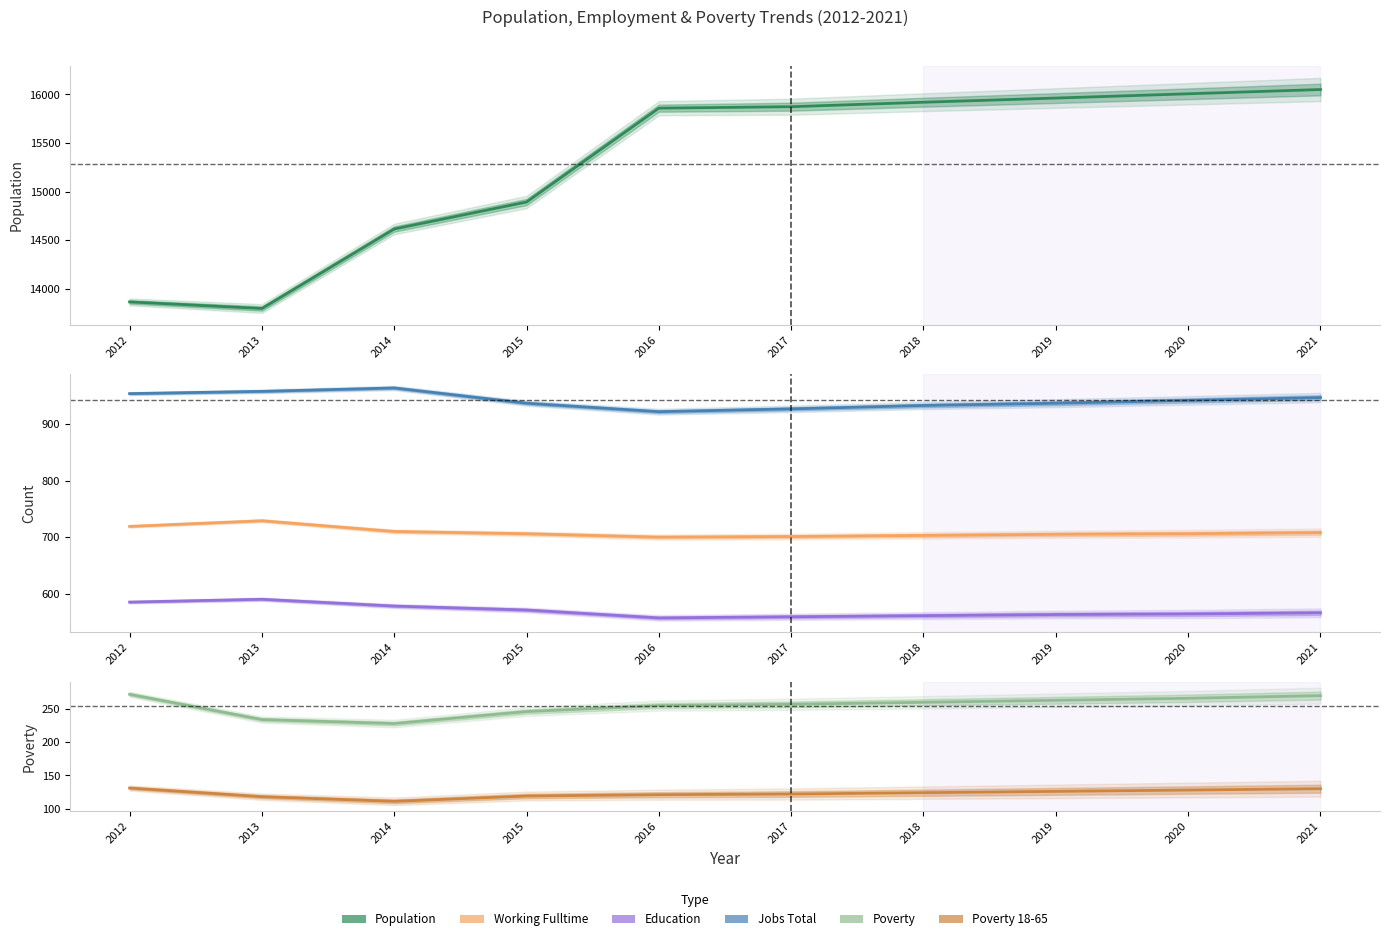

Rank the categories by Poverty value from lowest to highest.

2014, 2013, 2015, 2016, 2017, 2018, 2019, 2020, 2021, 2012